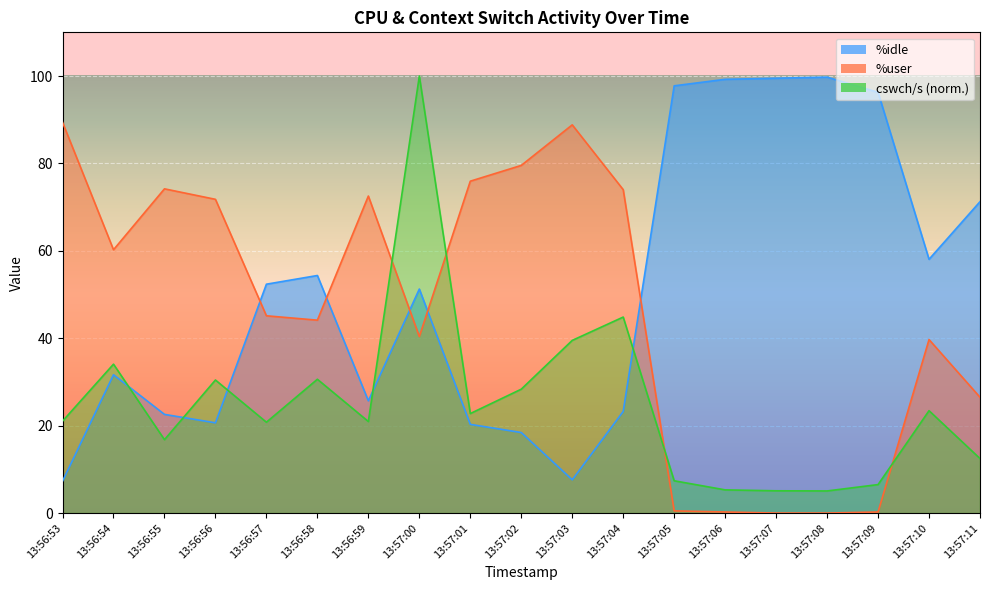

What is the difference between the highest and lowest values at 13:57:03?

81.2